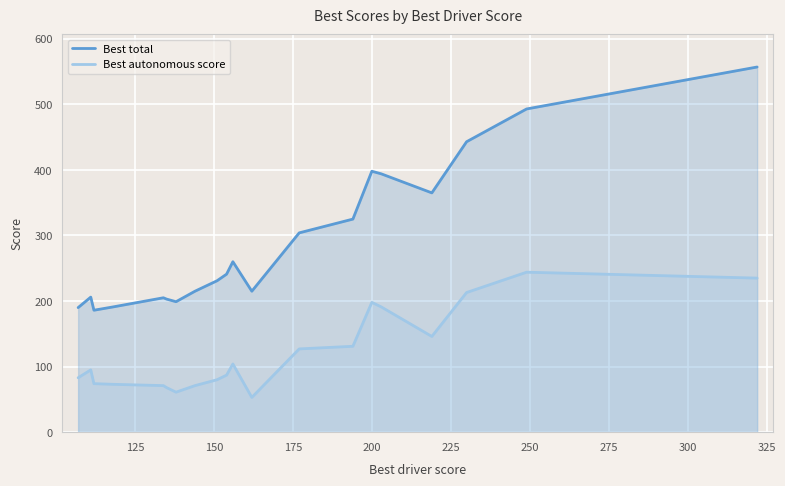

How many data points in Best total are less than 241?

10